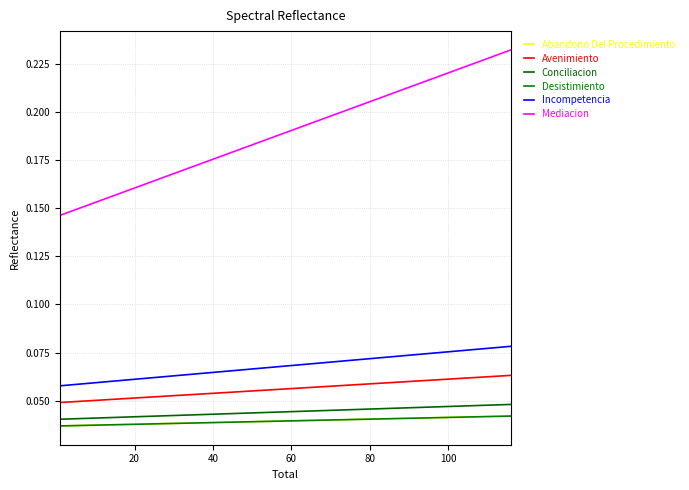

True or false: Desistimiento and Abandono Del Procedimiento intersect in this chart.

False